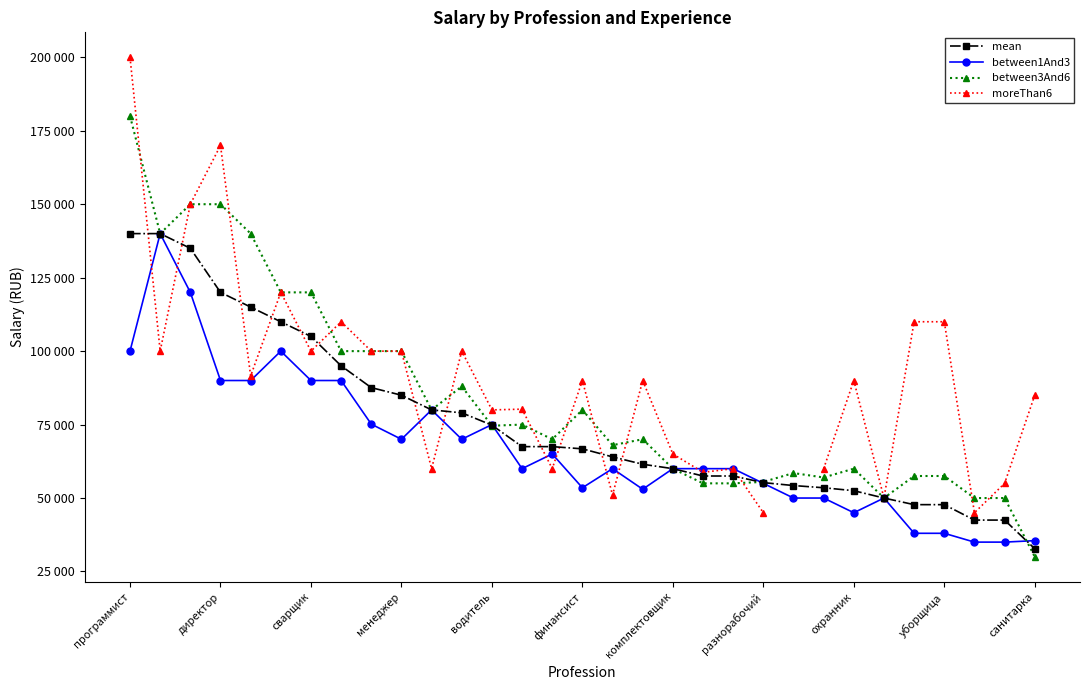

Does the chart have visible grid lines?

No